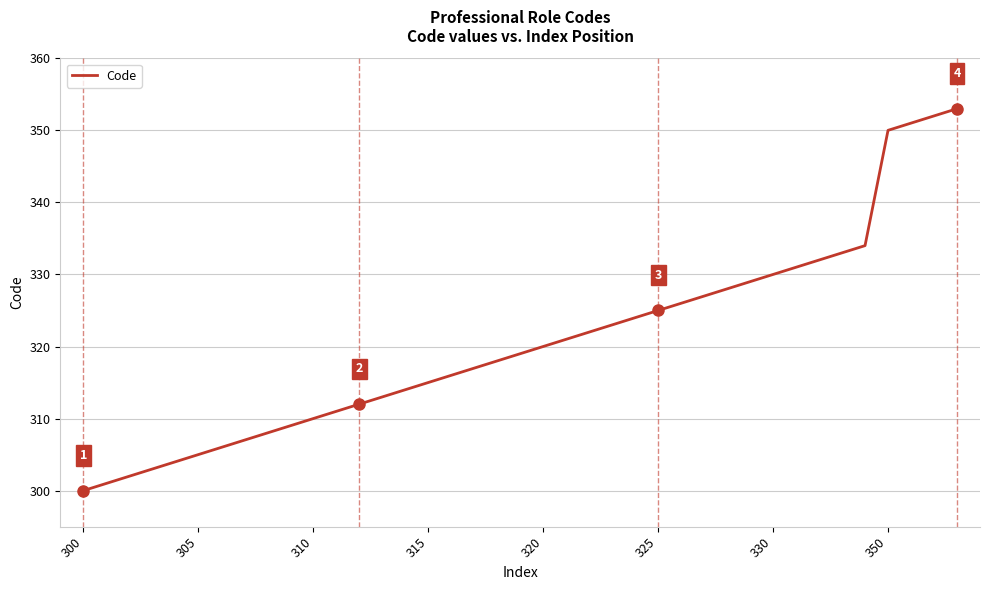

What is the difference between the maximum and minimum values?

53